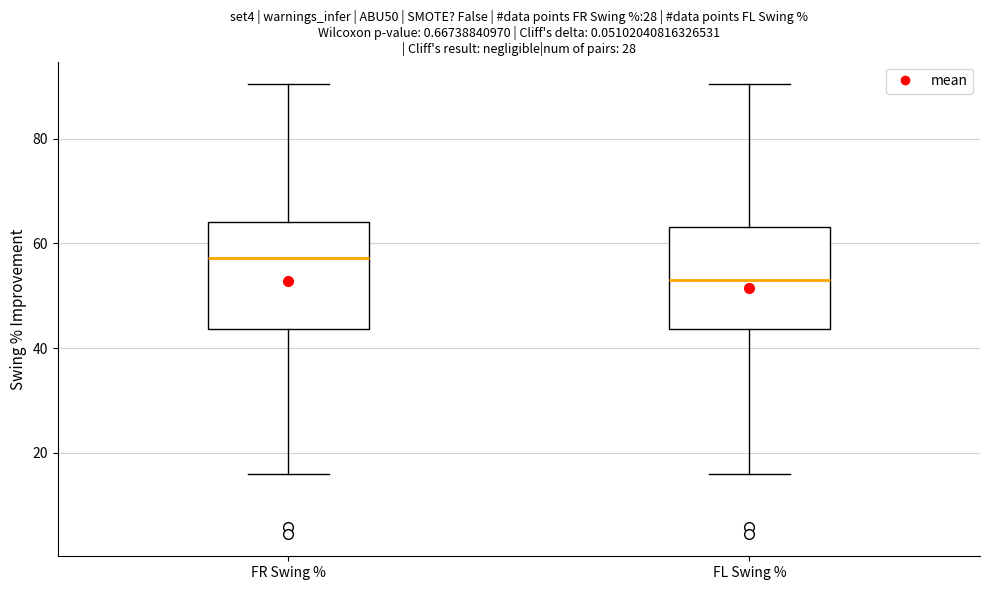

Where does the median line of the box for FR Swing % sit on the y-axis? The values are not printed on the chart, so give them approximately, as read against the axis.

58